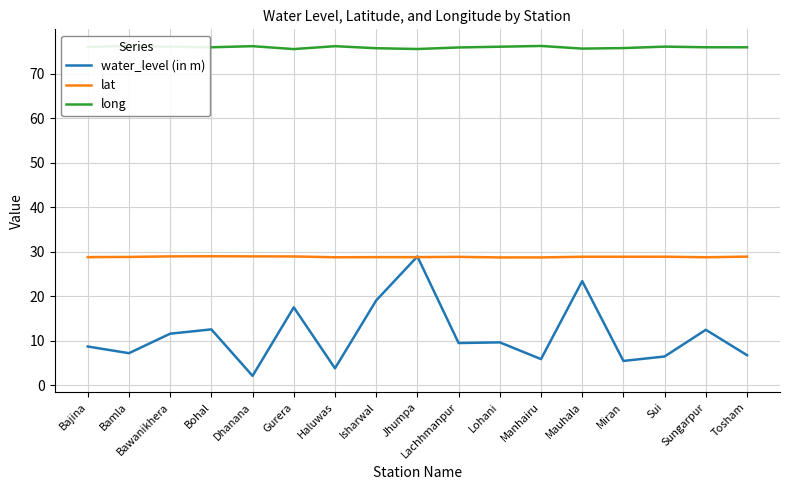

What position from the left is Sungarpur?

16